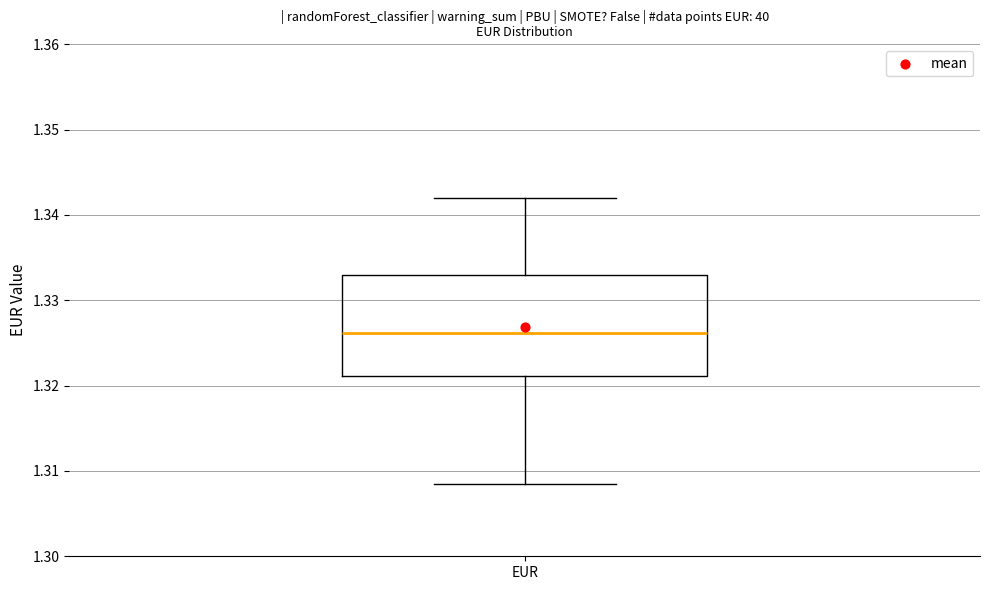

Transcribe this box plot: give where the median line is, the range the box spans, and where the two whiskers end, as read against the y-axis. The values are not printed on the chart, so give them approximately, as read against the axis.

median 1.326, box 1.321 to 1.333, whiskers 1.308 to 1.342